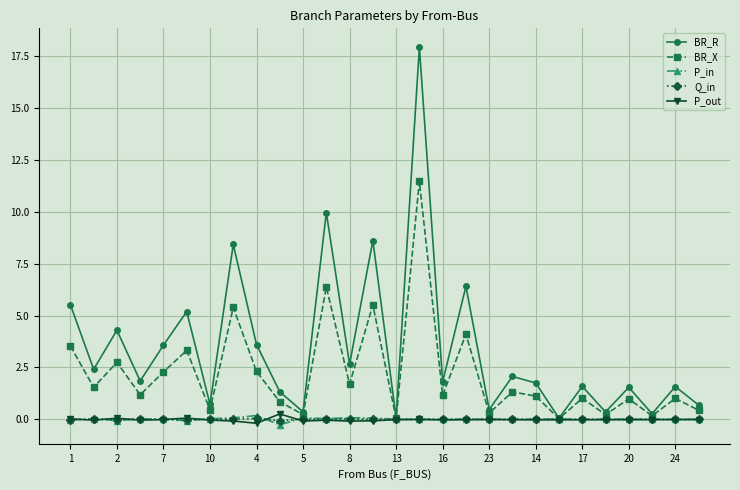

What is the maximum value for BR_X?

11.5